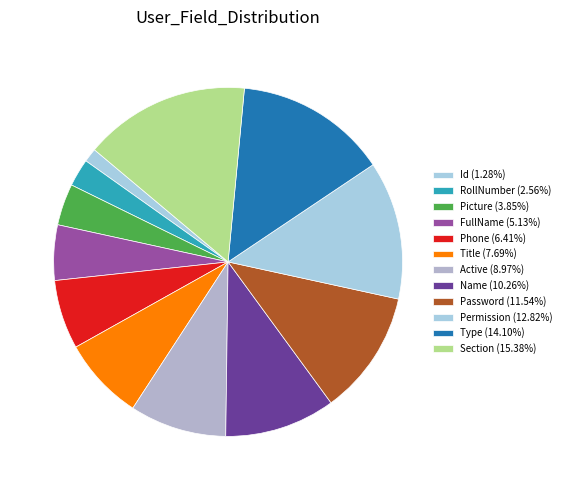

Which category has the biggest portion of the pie?

Section